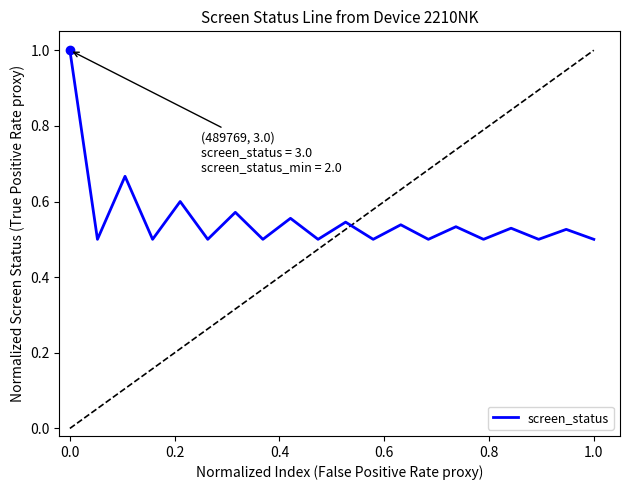

What is the greatest value displayed?

1.0